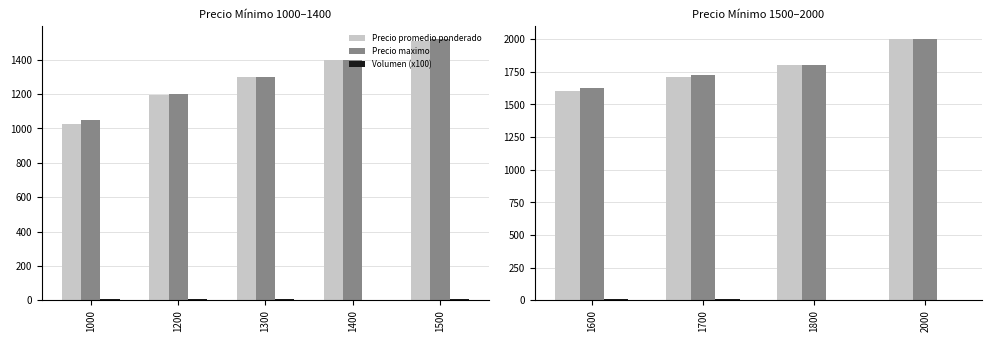

True or false: Precio maximo has a value of 3046 at 2000.

False